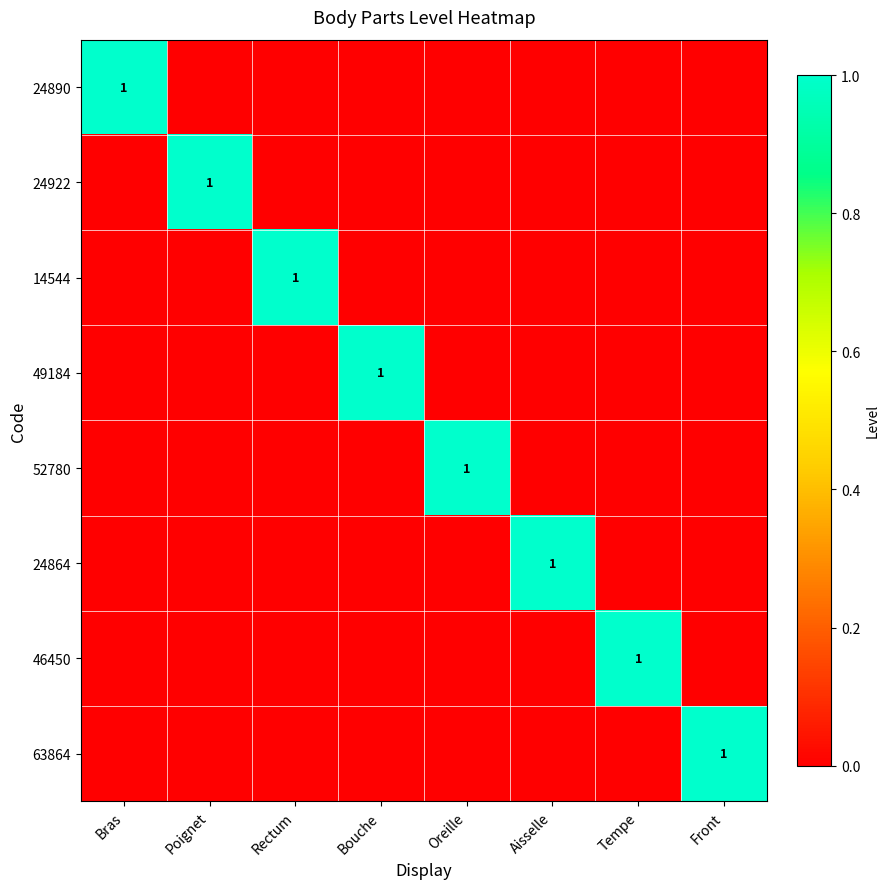

The 52780 series shows 1 at Oreille. True or false?

True